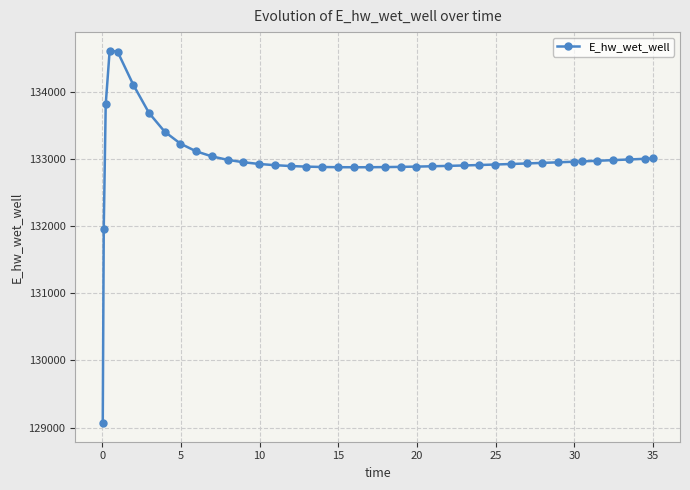

Does the chart display data point markers on the line(s)?

Yes